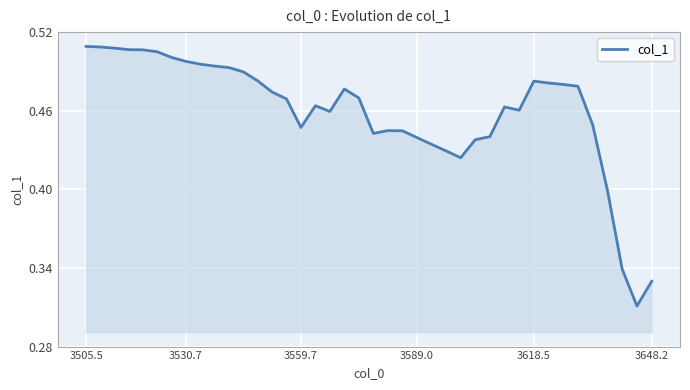

How many categories are shown in the chart?

40